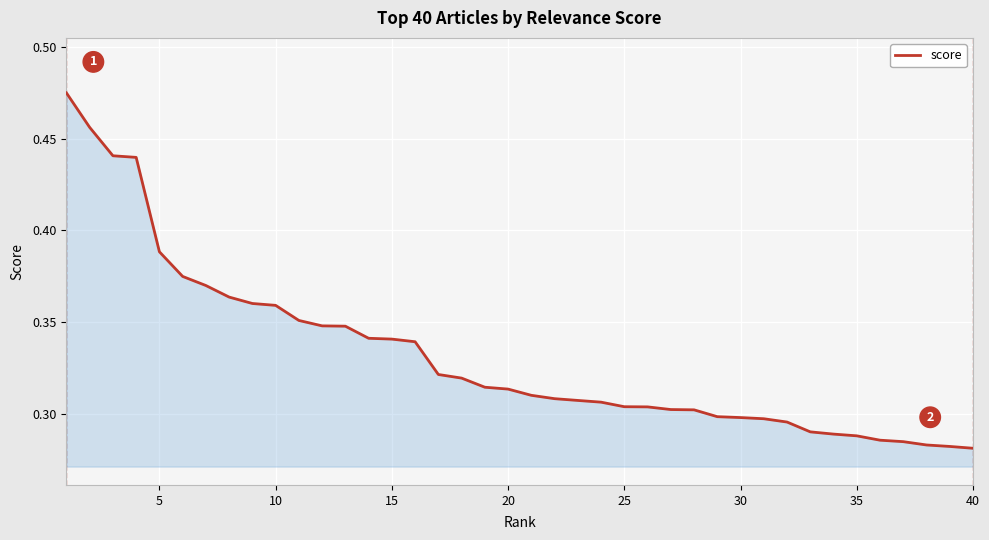

Is this an area chart (filled region under the line)?

Yes